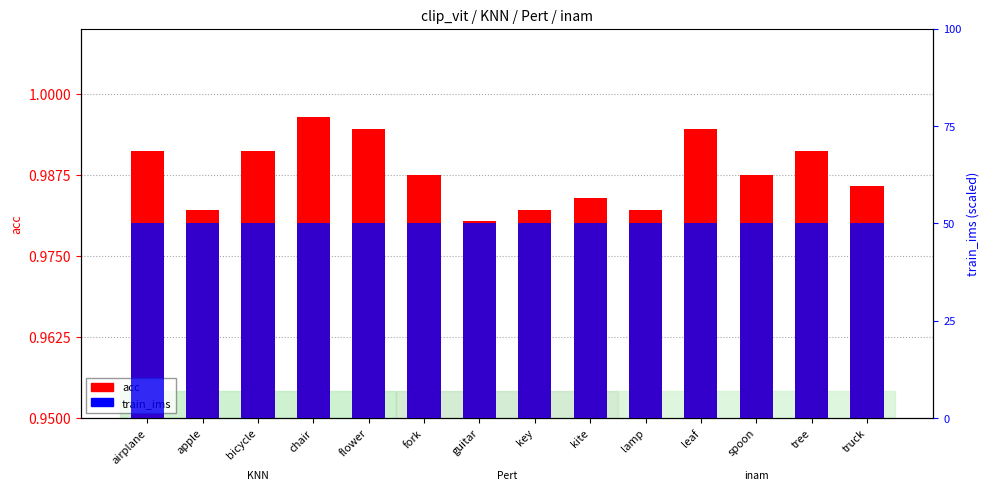

What is the spread (max minus min) of values at key?

0.9